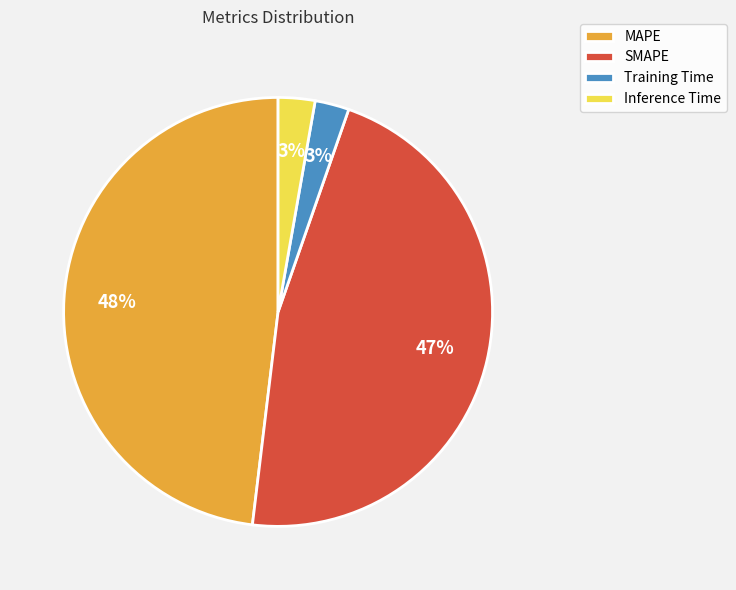

Does any single category account for the majority?

No